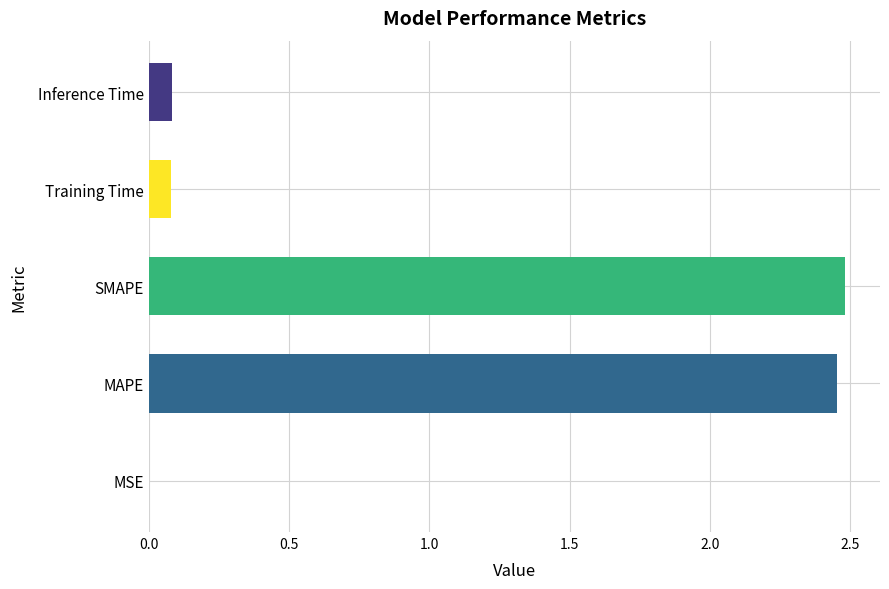

Is it true that the value at MAPE is 2.5?

True